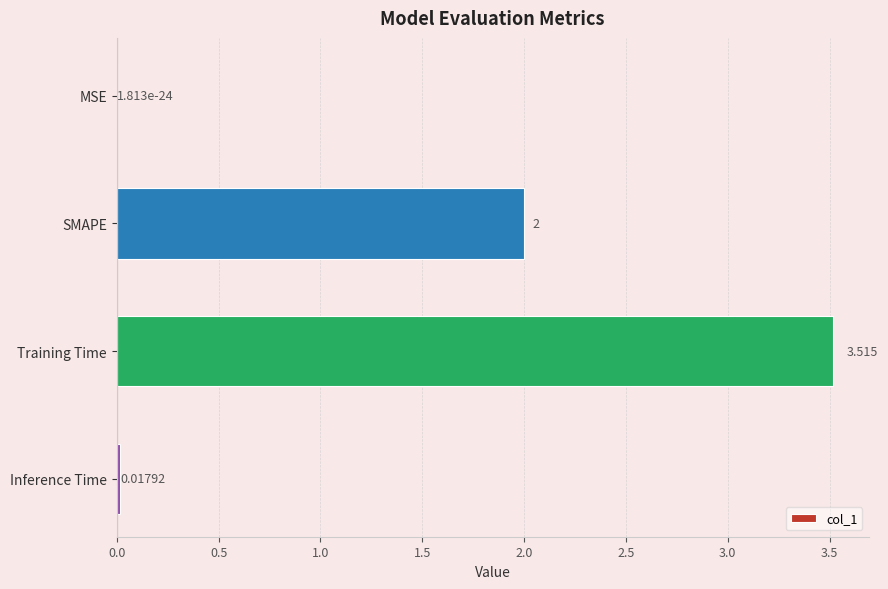

At which label is the value closest to 1?

Inference Time